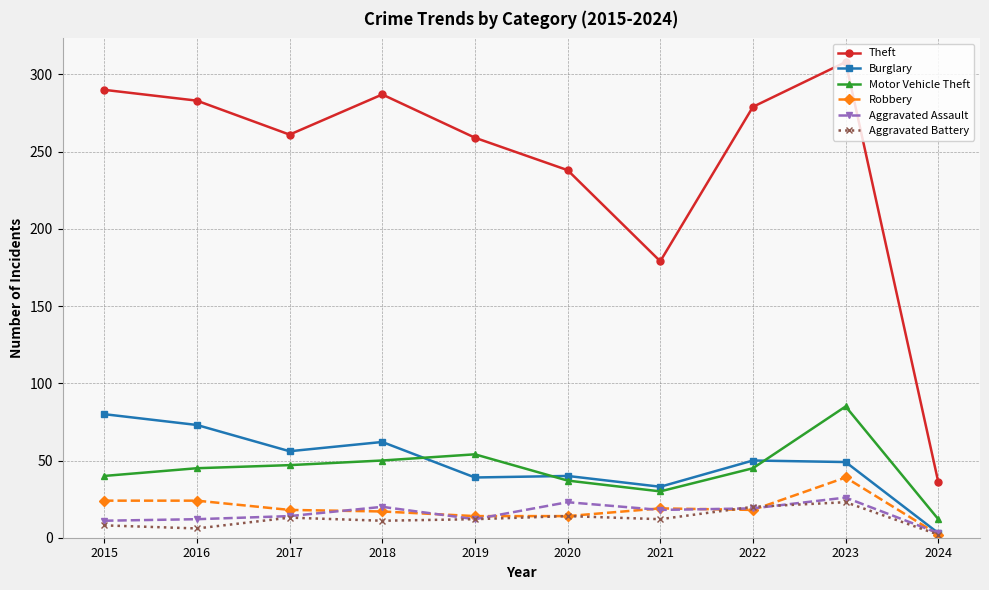

Is it true that Aggravated Assault equals 39 at 2020?

False